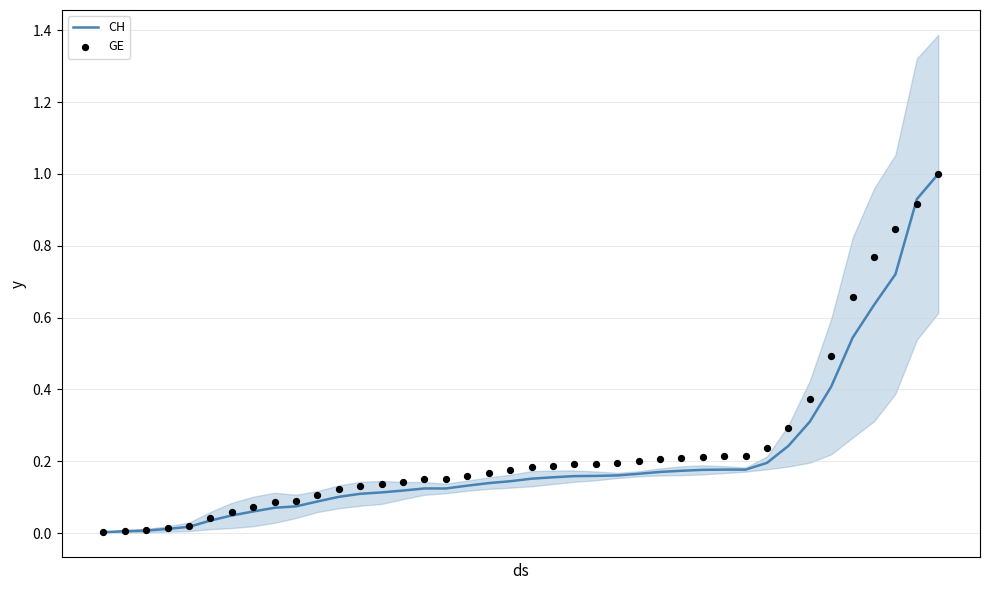

What is the maximum value for CH?

1.0